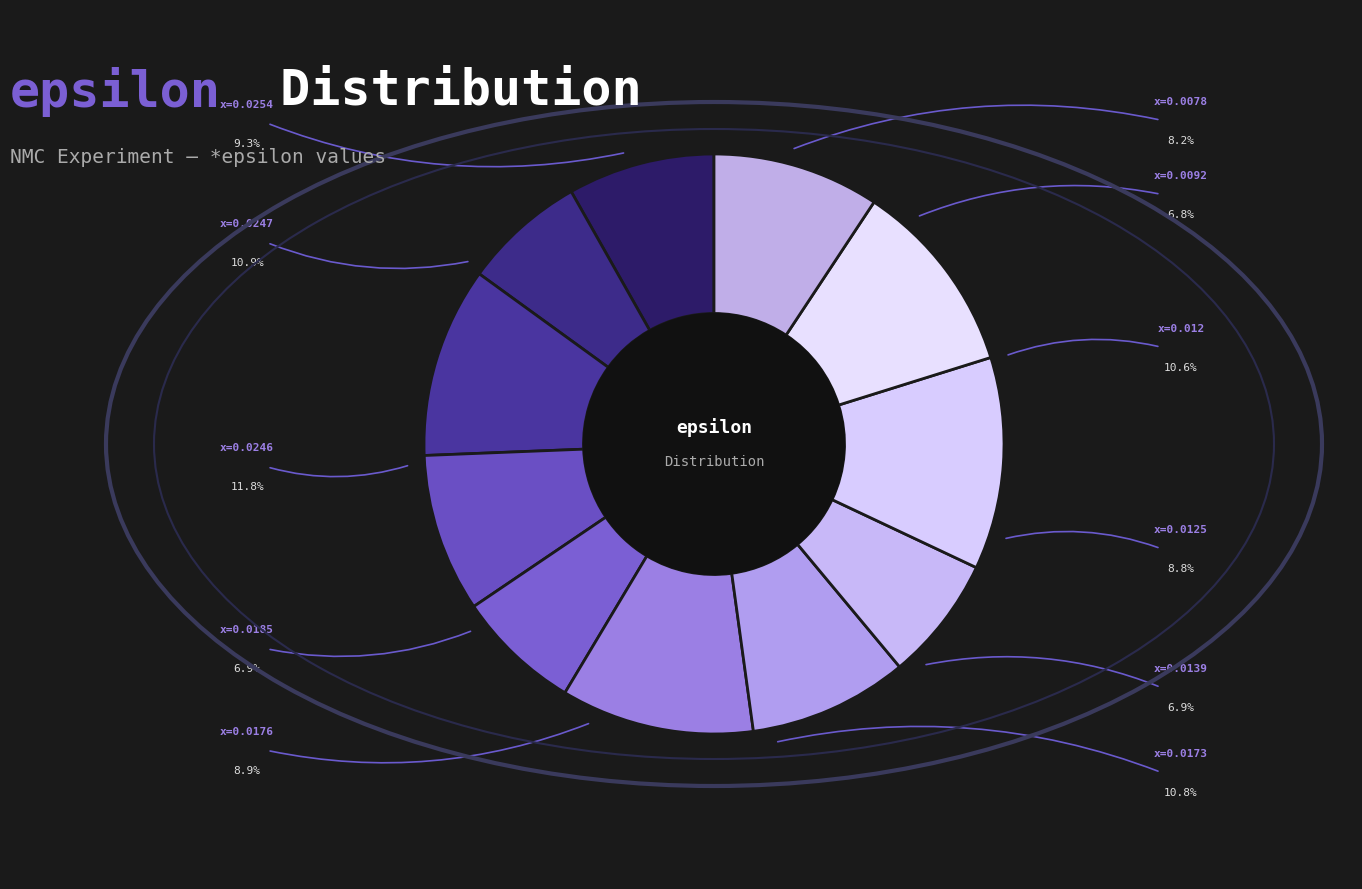

To the nearest percent, what is the difference between the largest and smallest slice percentages?

5%